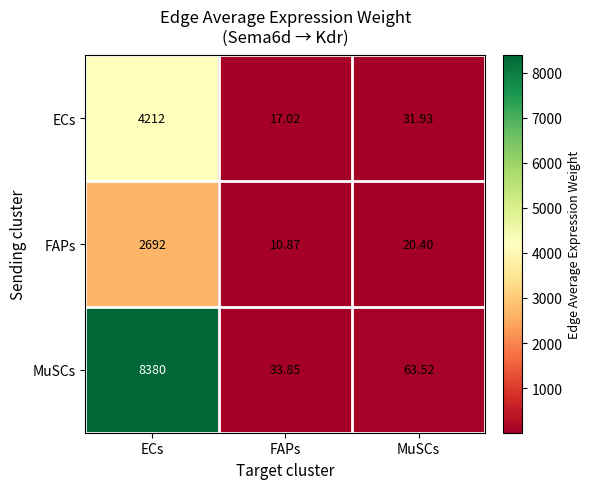

At which category does the chart reach its peak across all series?

ECs